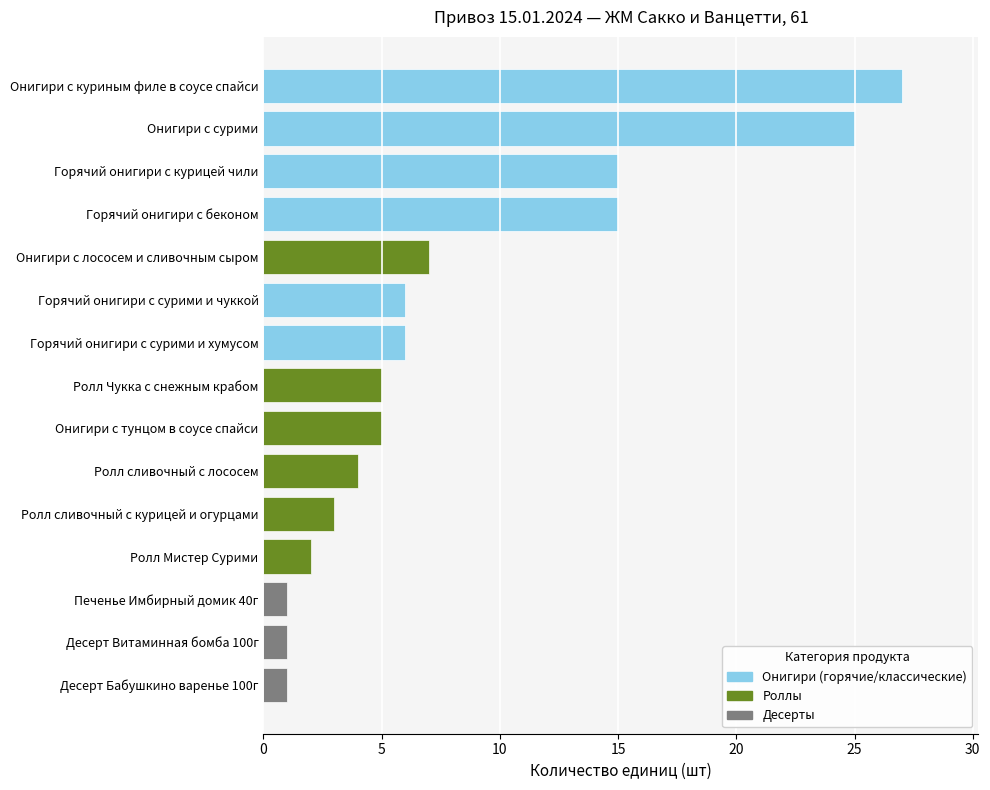

What is the value of the 1st bar from the left?

27